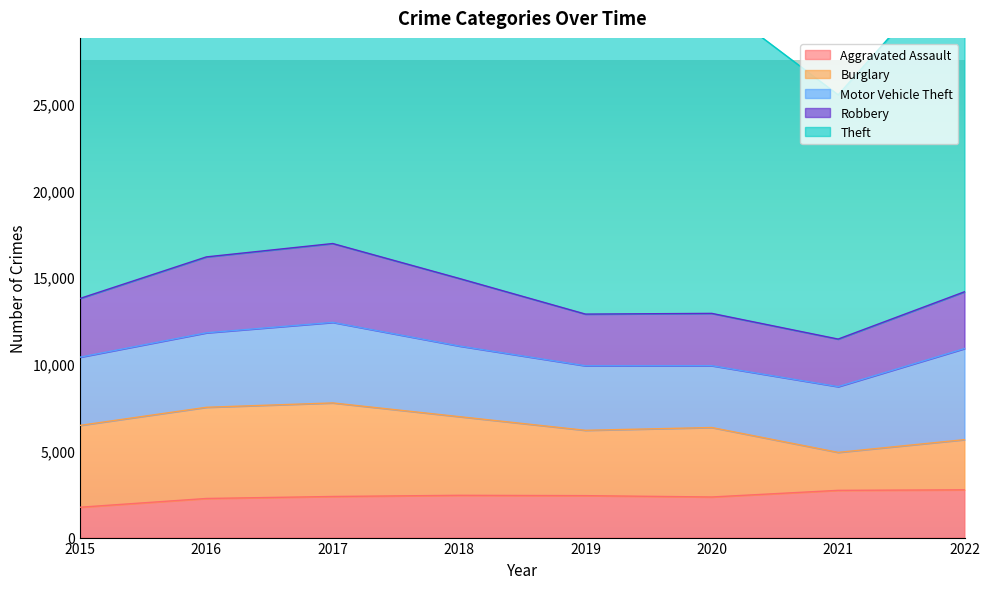

What are all the series names shown in the legend?

Aggravated Assault, Burglary, Motor Vehicle Theft, Robbery, Theft